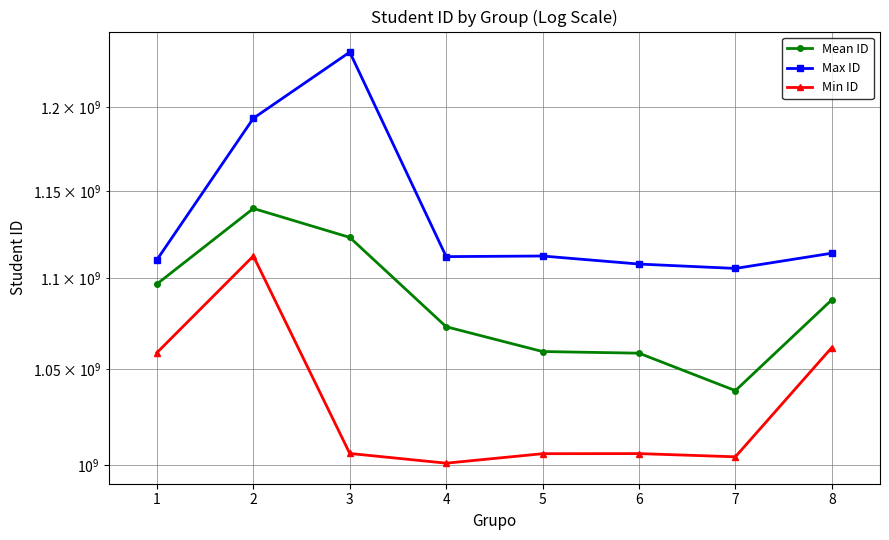

The value of Min ID at 6 is 1005832925.0. True or false?

True